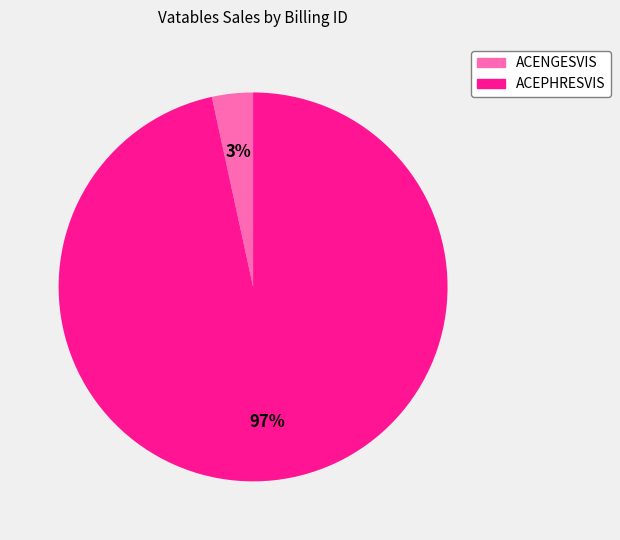

The ACENGESVIS slice represents 13% of the pie. True or false?

False